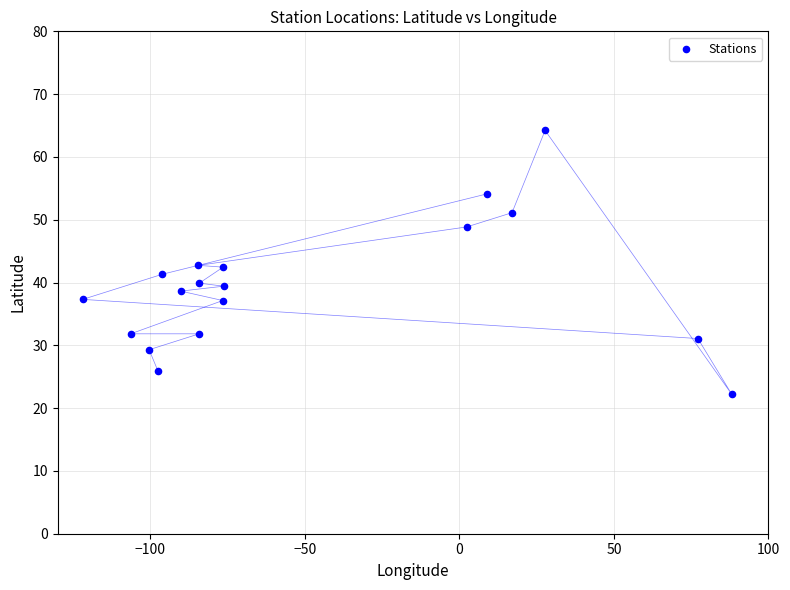

What is the range of X values (max minus min)?

210.1